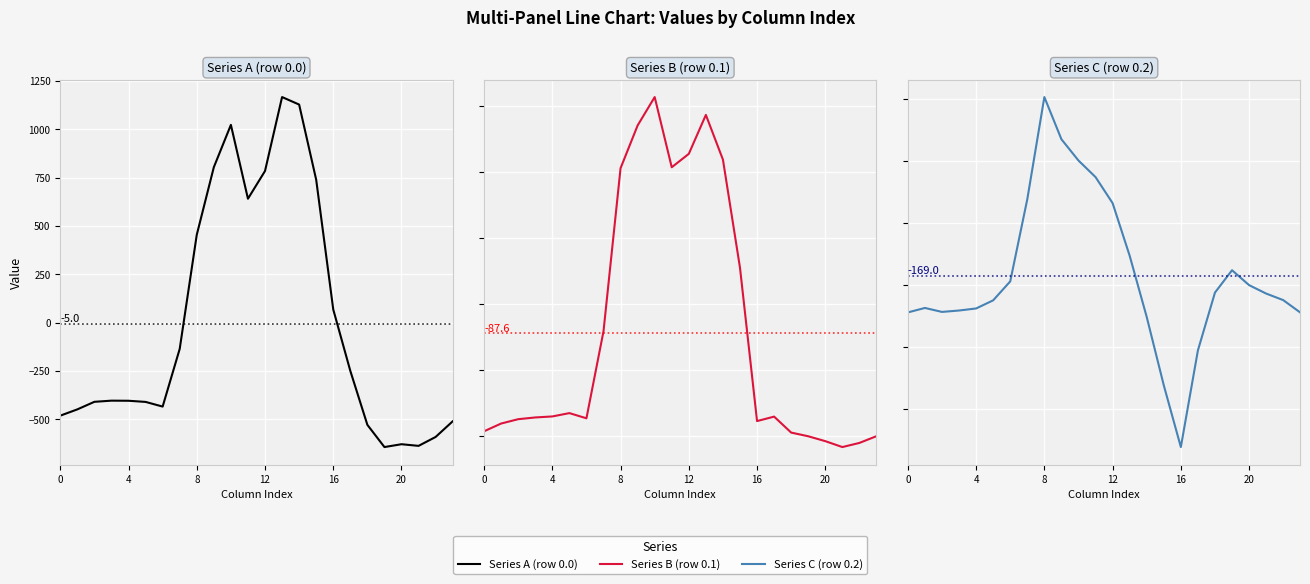

How many values in the Series A (row 0.0) series exceed -404?

11